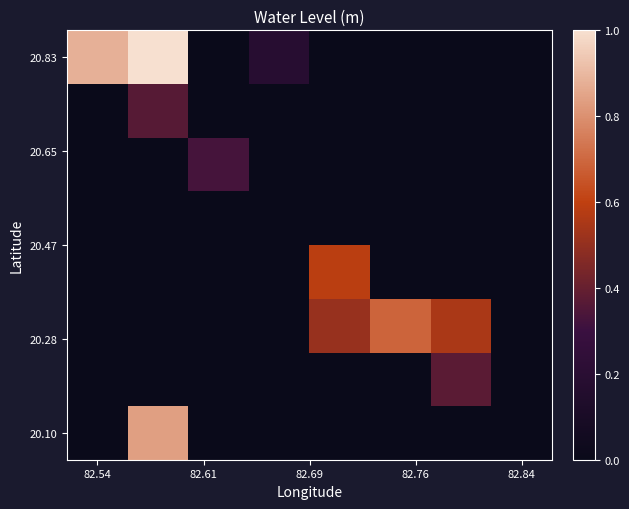

Which series has the widest spread of values?

20.83